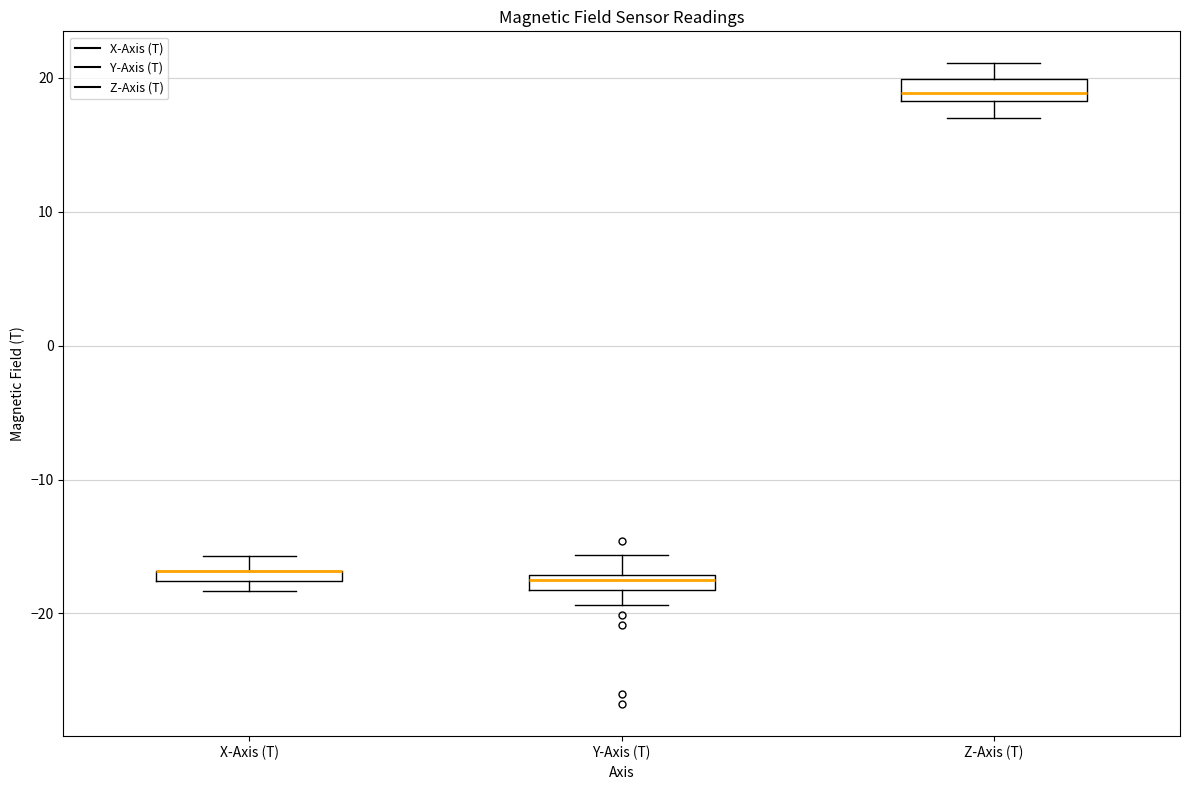

Where is the lower edge of the box for Z-Axis (T) on the y-axis? The values are not printed on the chart, so give them approximately, as read against the axis.

18